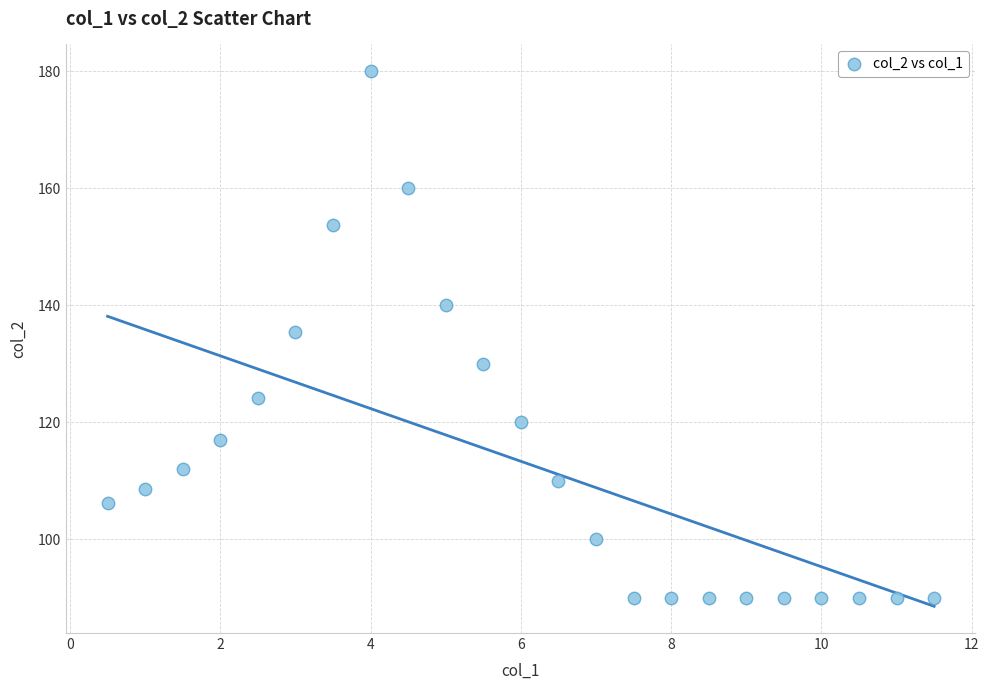

What is the range of X values (max minus min)?

11.0